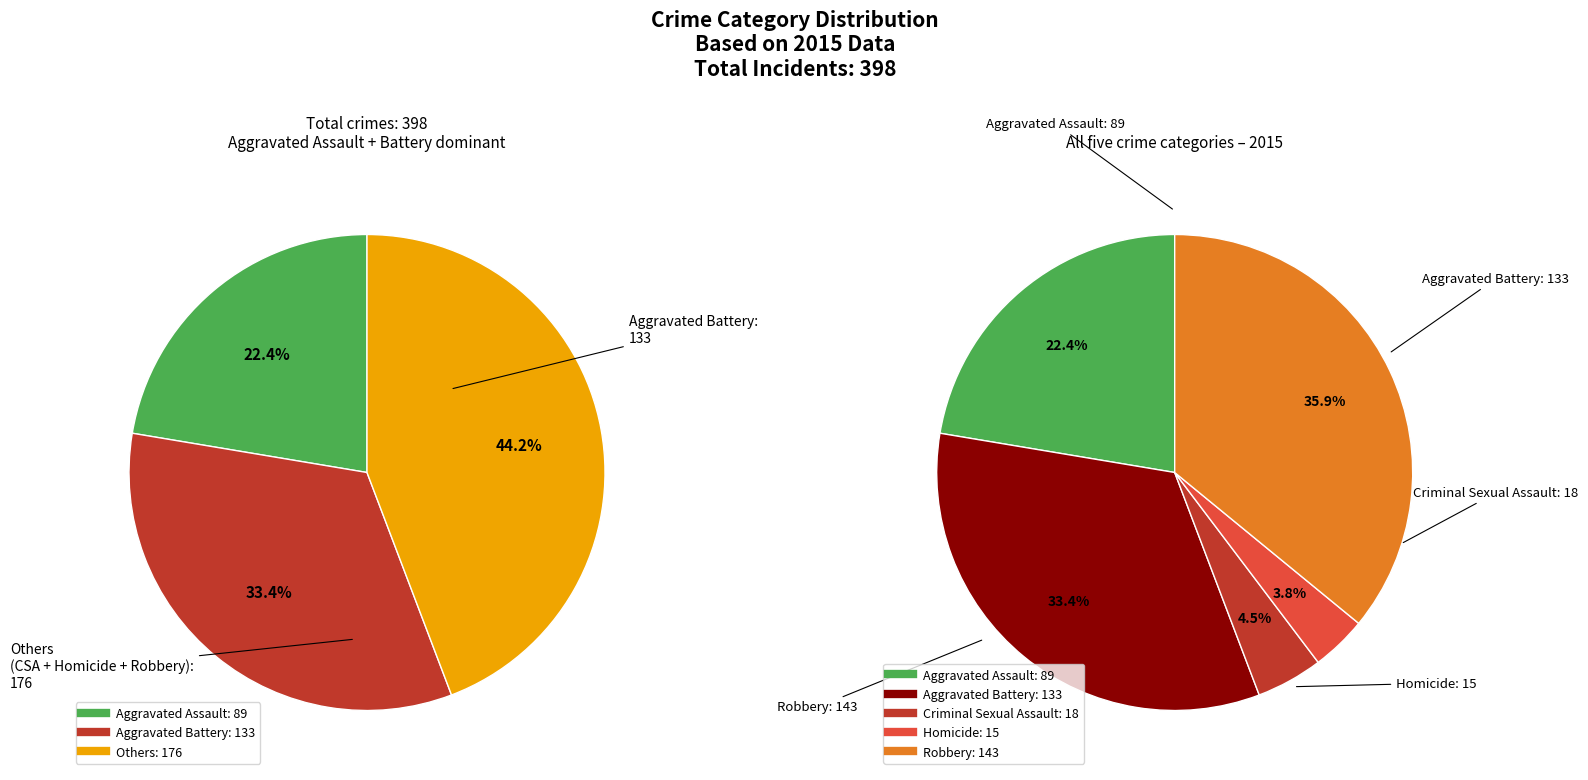

Which slice is the largest?

Robbery